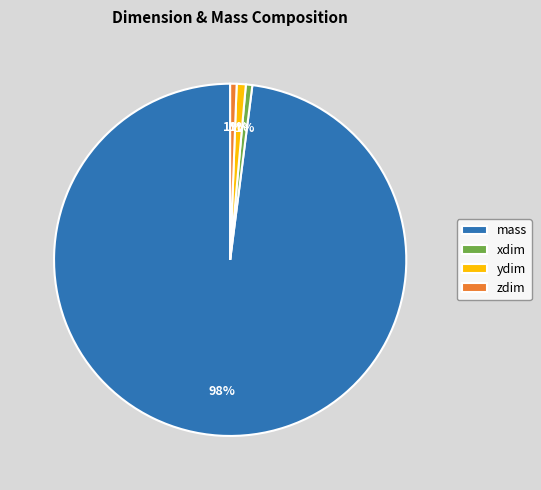

How many slices are in this pie chart?

4